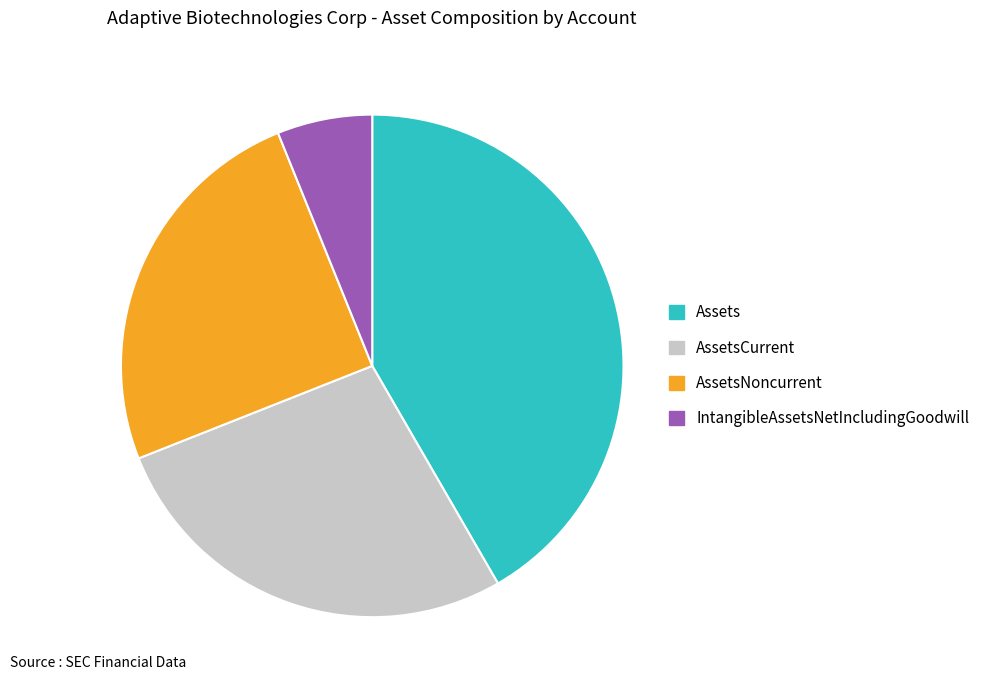

Does AssetsCurrent account for over 50% of the chart?

No